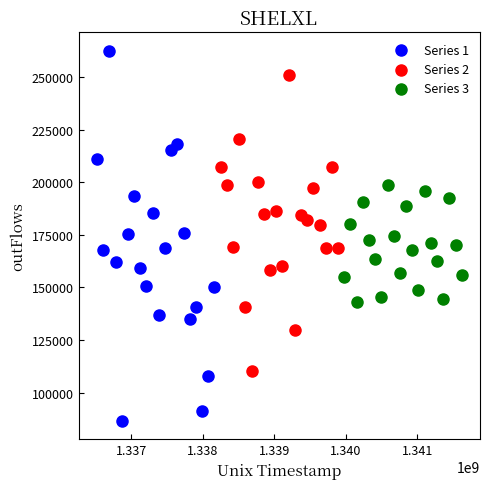

Which series has the largest Y range (max minus min)?

Series 1